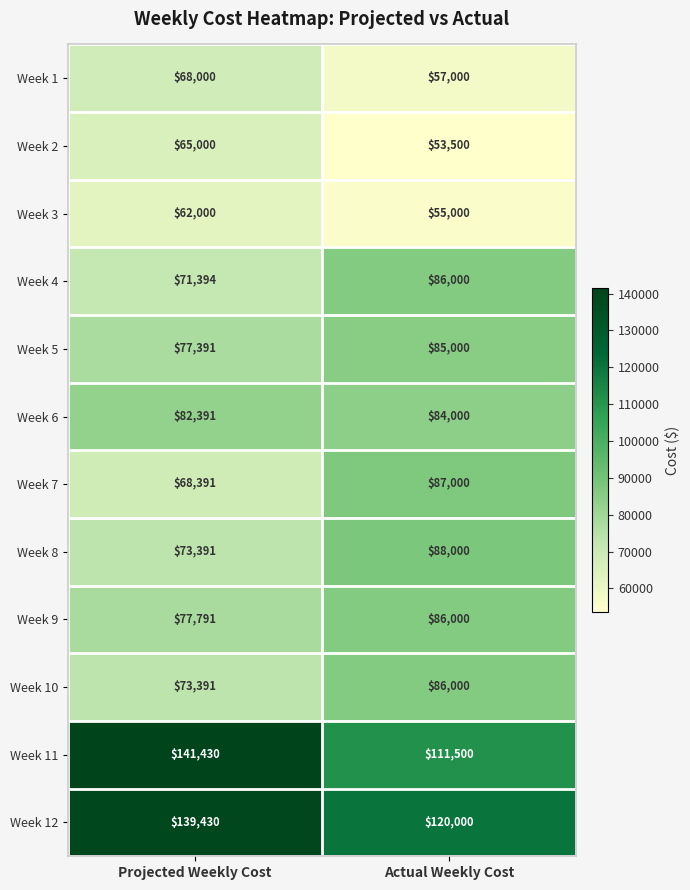

Which series has the largest total across all categories?

Week 12